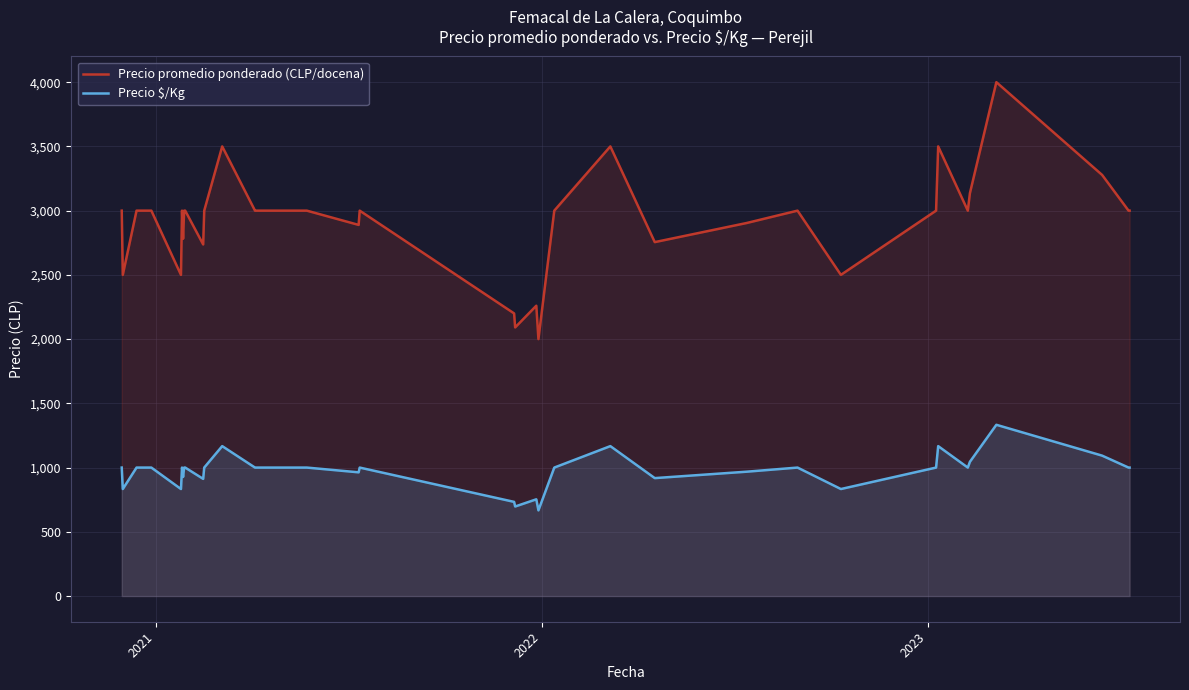

What is the minimum value shown in the chart?

667